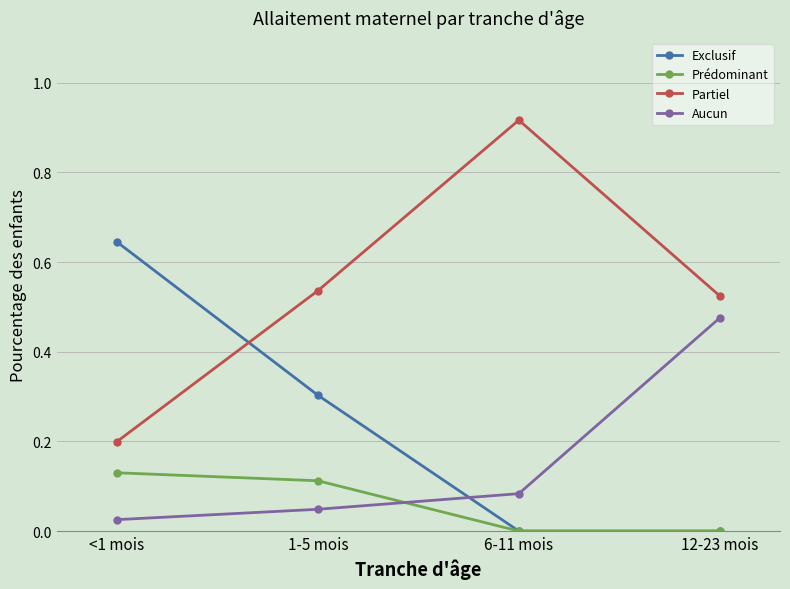

List the series in order of their peak value, lowest first.

Prédominant, Aucun, Exclusif, Partiel